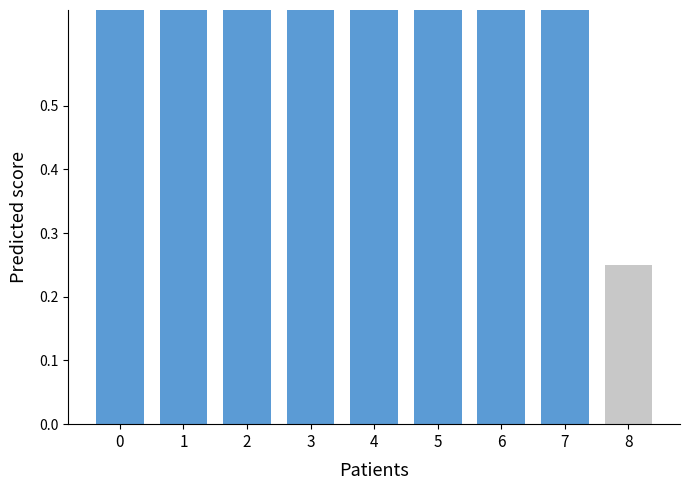

True or false: the data shows 1.1 at 7.

False